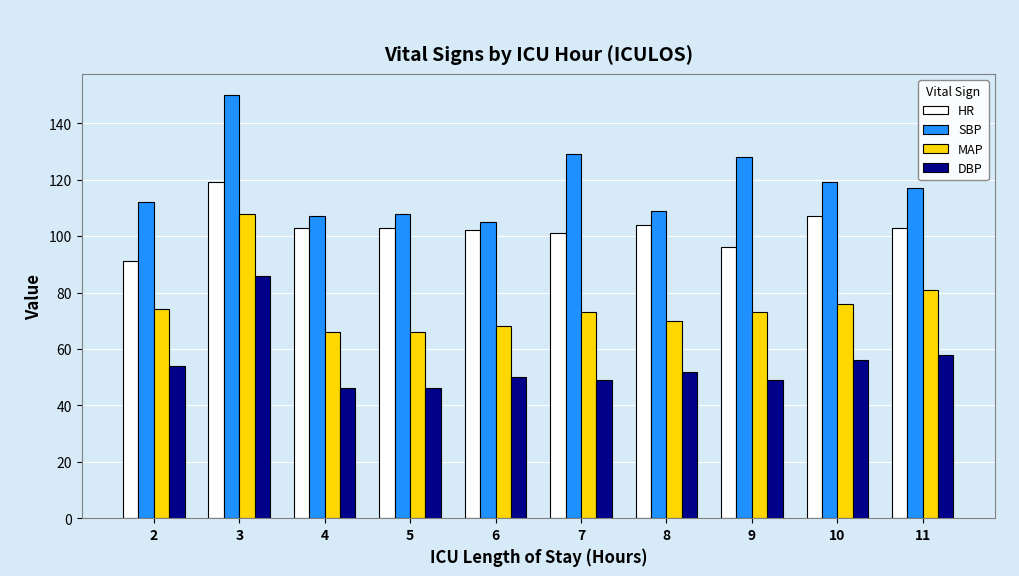

What is the difference between the maximum and minimum values in the MAP series?

42